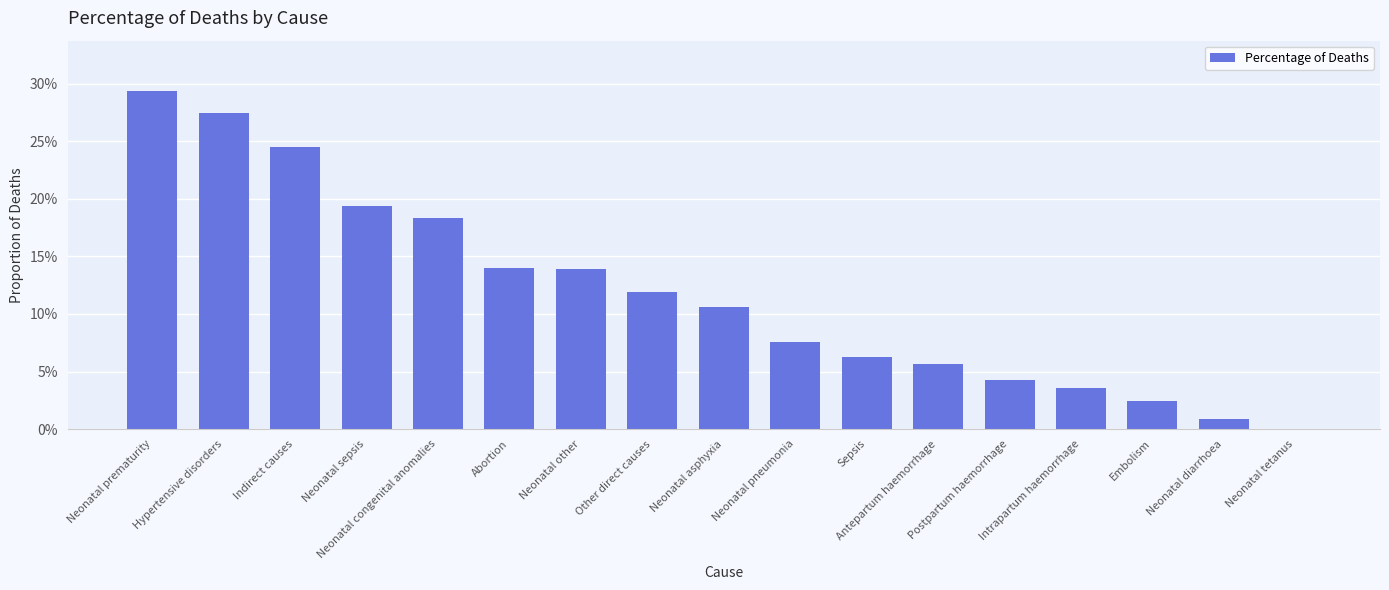

Are the bars horizontal?

No